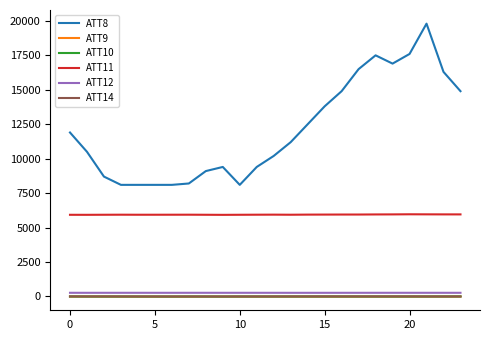

True or false: ATT9 and ATT14 intersect in this chart.

False